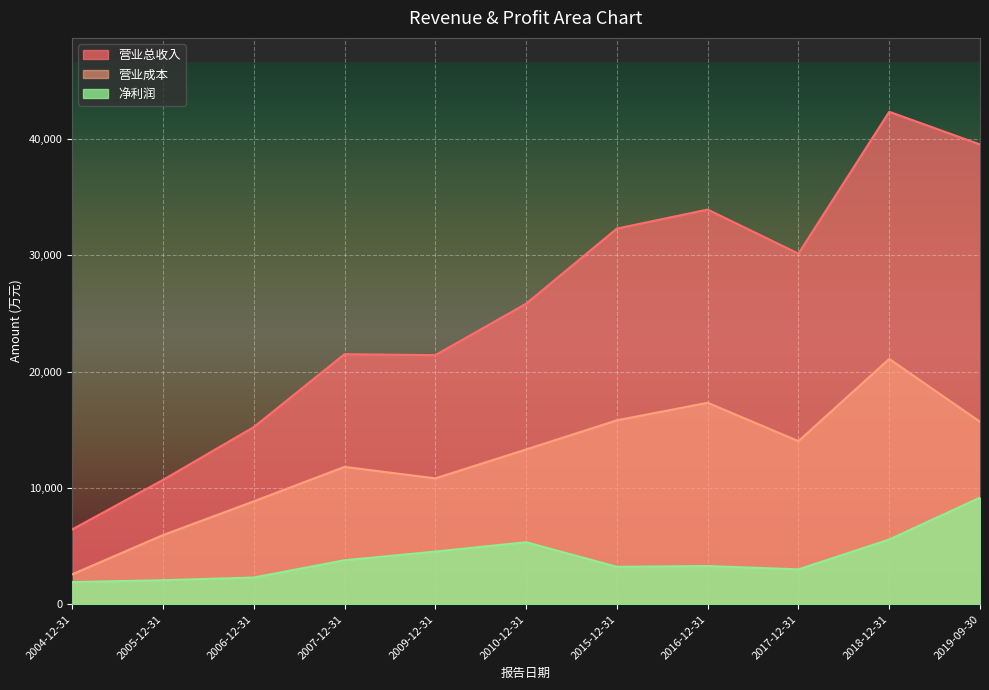

At which label does 营业成本 first exceed 13312?

2015-12-31